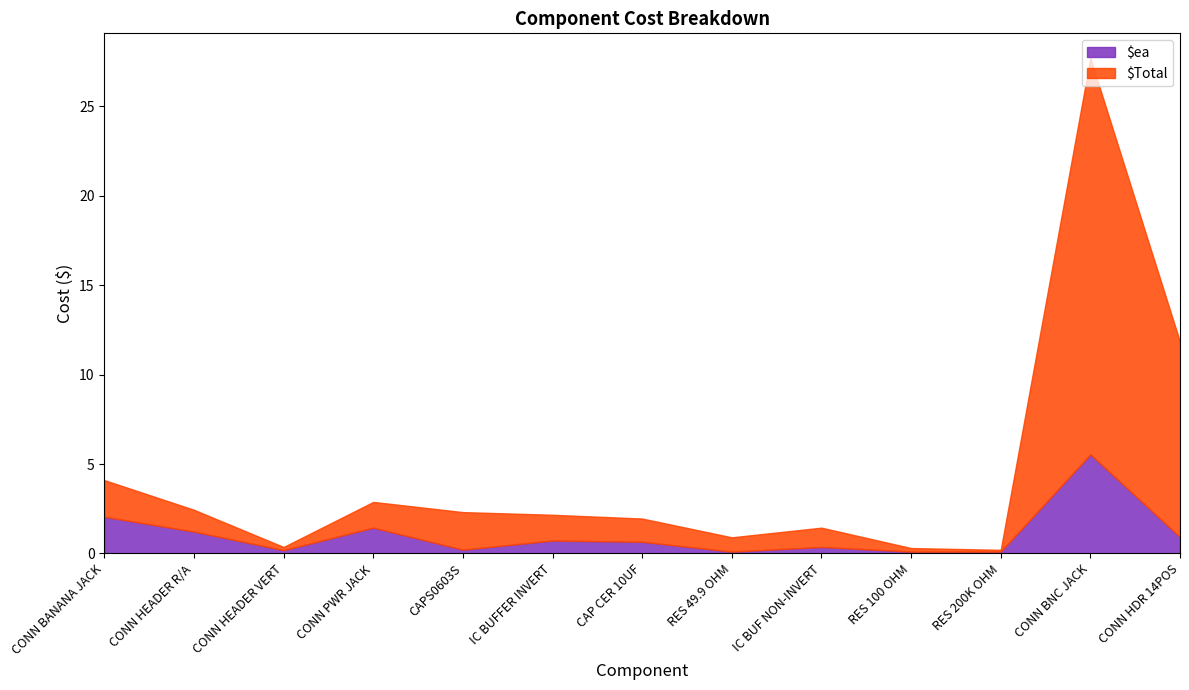

At CONN PWR JACK, list the series in order from smallest to largest.

$ea, $Total